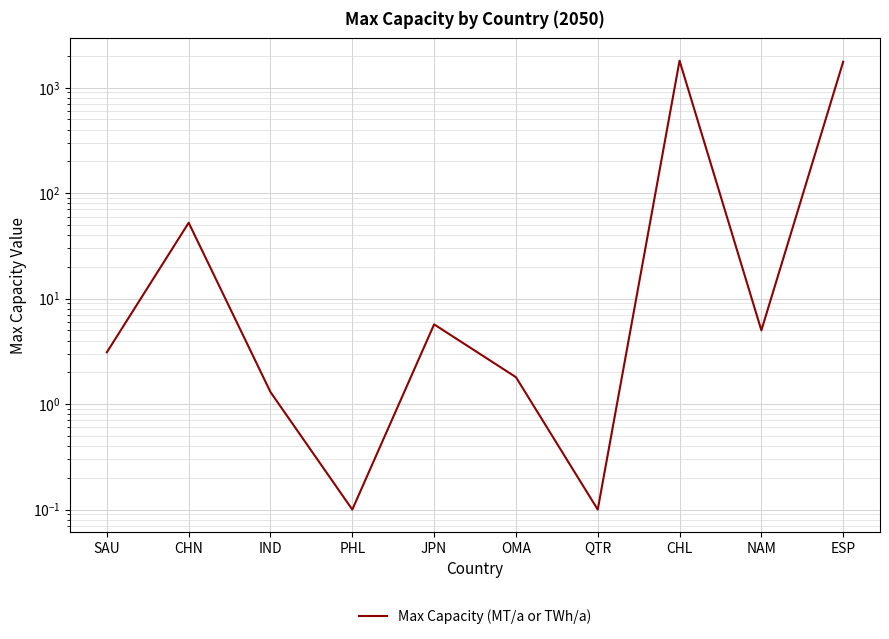

What is the change in value from CHN to QTR?

-52.3